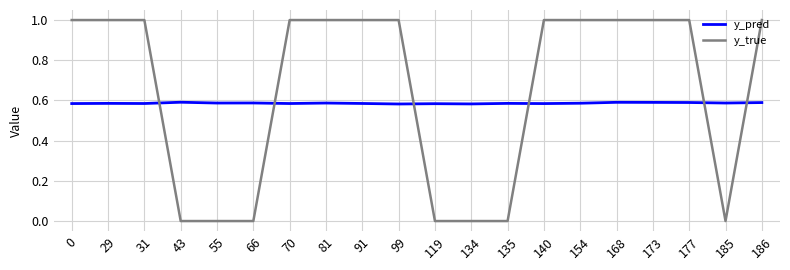

Which series changed the most between 43 and 99?

y_true